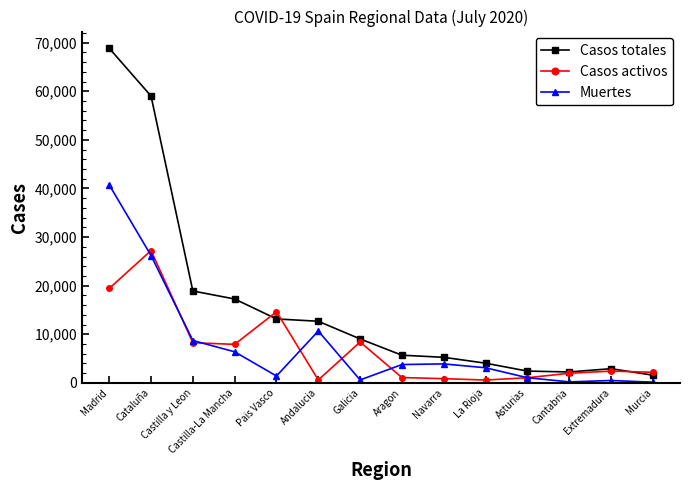

What is the spread (max minus min) of values at Extremadura?

2432